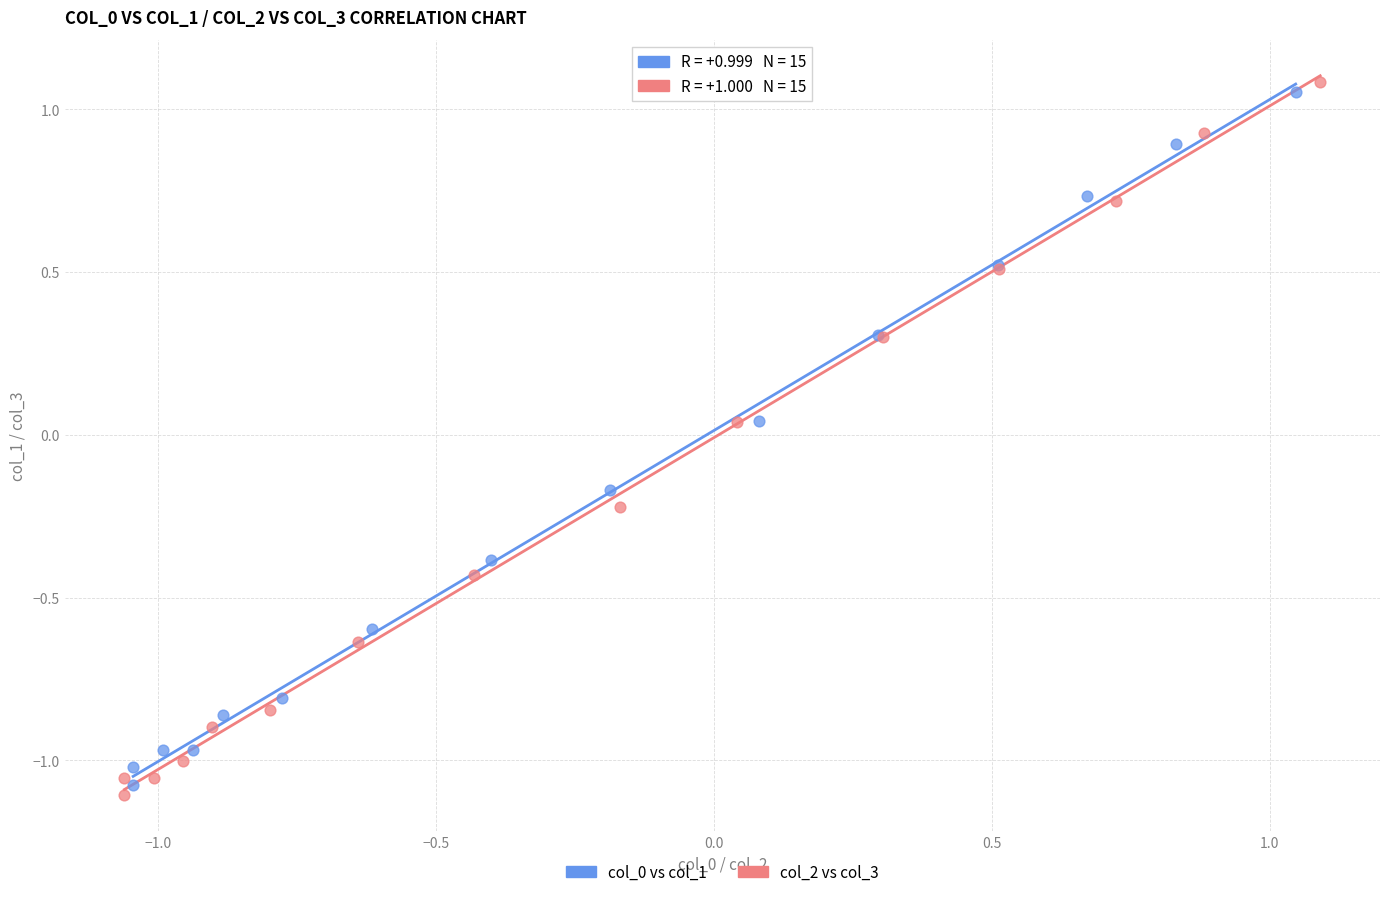

Which series has the widest spread of Y values?

col_2 vs col_3